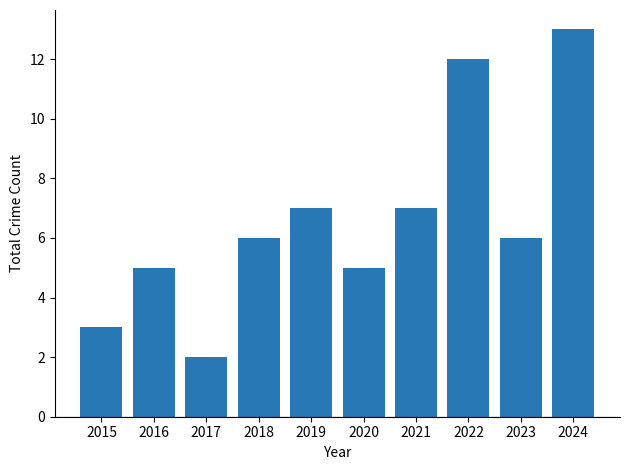

Is it true that the value at 2018 is 6?

True